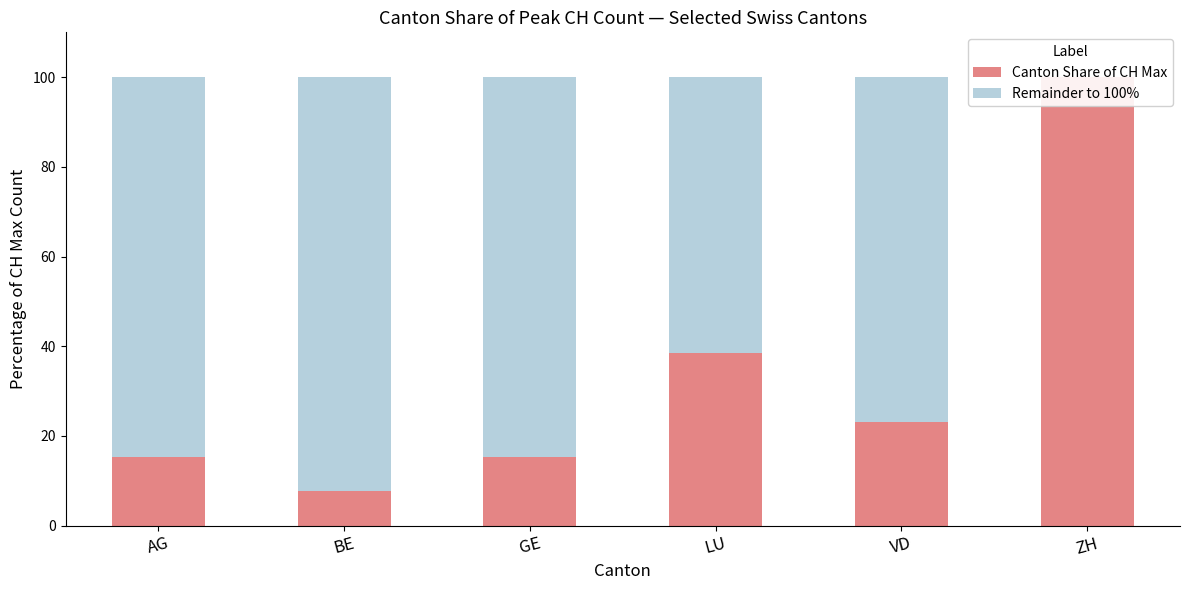

Reading left to right, extract all data points from this chart.

Canton Share of CH Max: 15.4	7.7	15.4	38.5	23.1	100.0
Remainder to 100%: 84.6	92.3	84.6	61.5	76.9	0.0